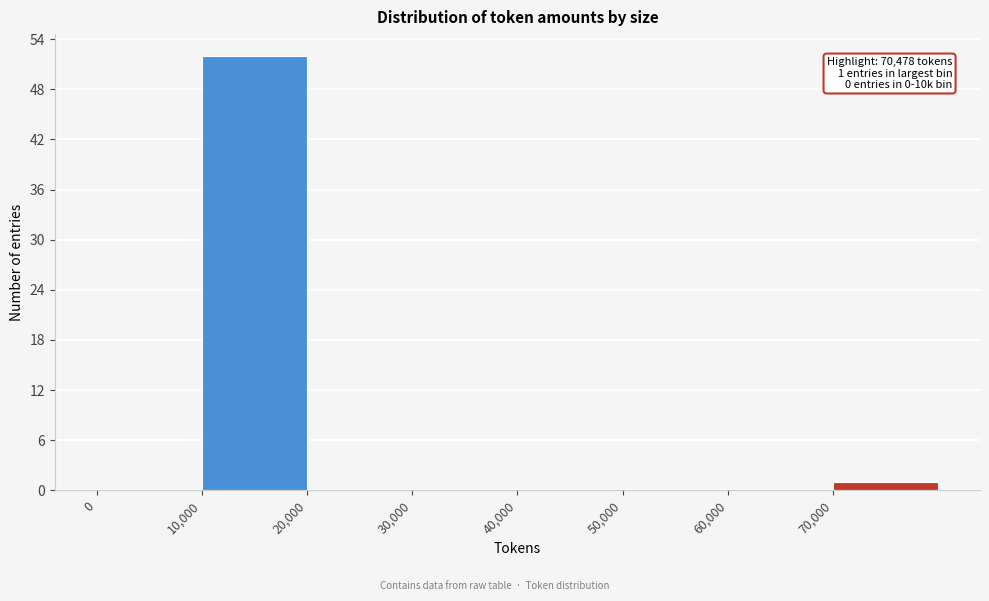

Over which range of the x-axis is the bar tallest?

10000 to 20000